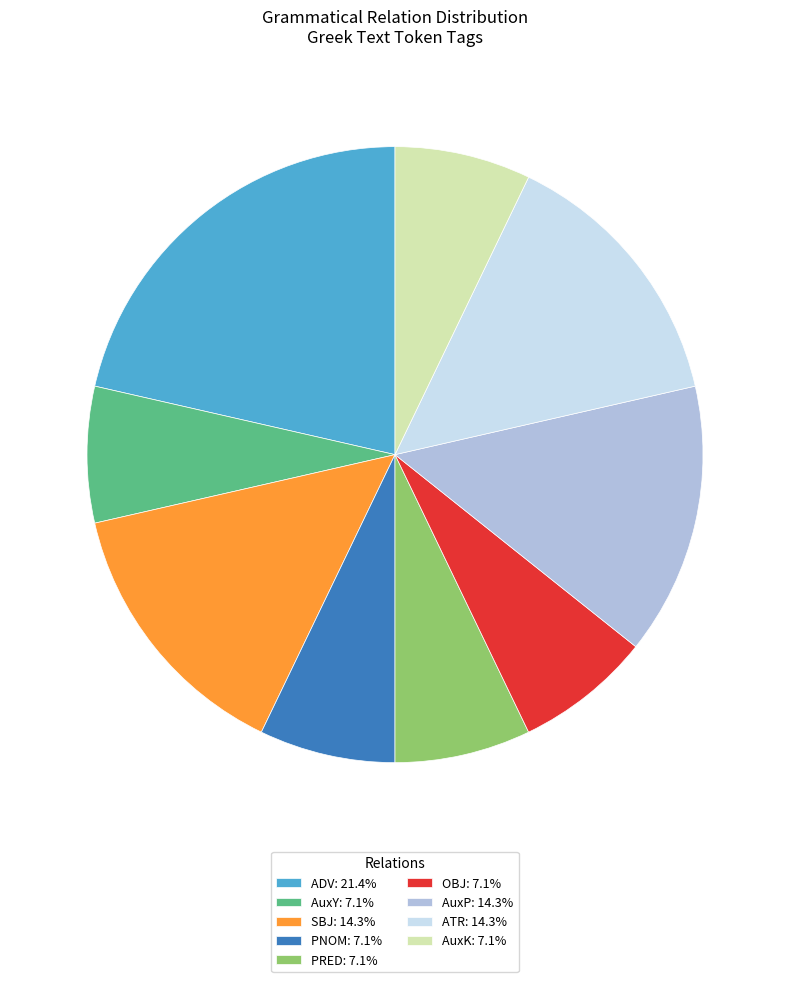

Which slice is the largest?

ADV